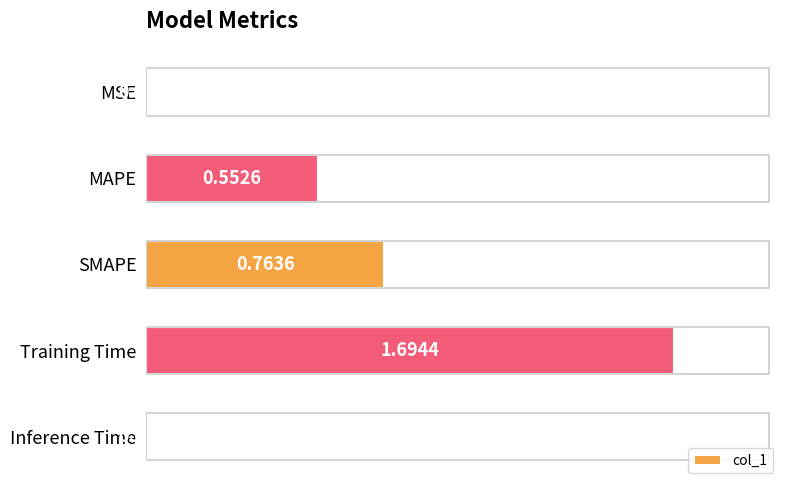

What is the change in value from MSE to SMAPE?

+0.8